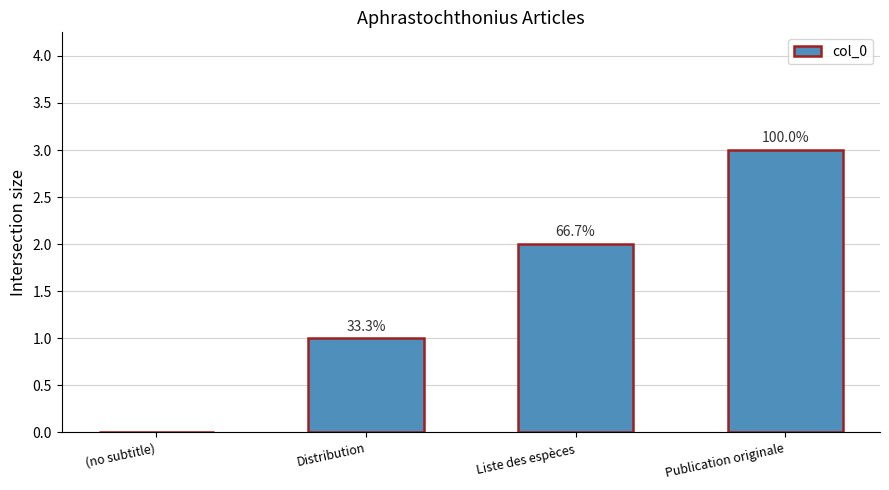

Are the bars horizontal?

No